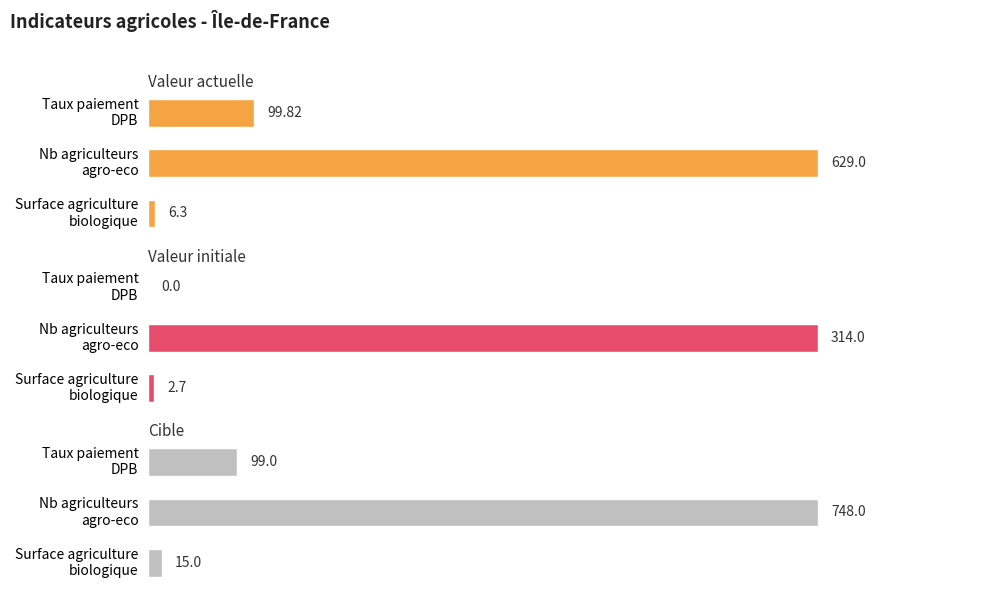

Reading right to left, extract all data points from this chart.

valeur_actuelle: 99.8	629.0	6.3
valeur_initiale: 0.0	314.0	2.7
cible: 99.0	748.0	15.0